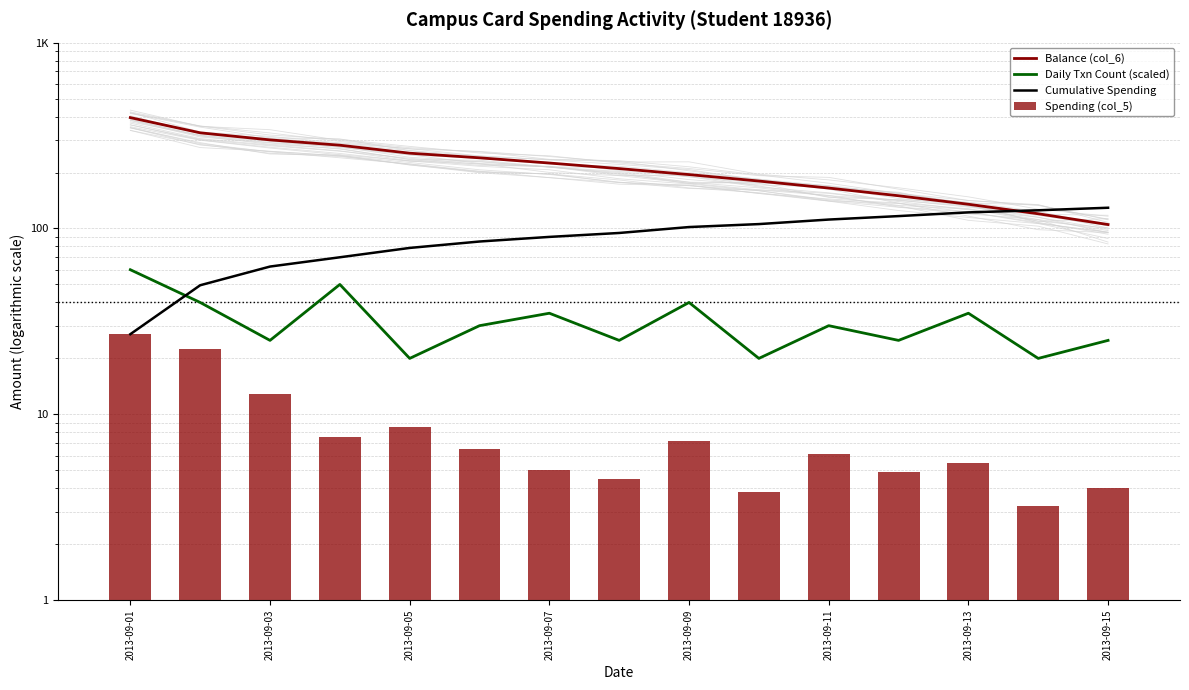

Is the value of Balance (col_6) at 2013-09-09 greater than the value of Spending (col_5) at 2013-09-09?

Yes